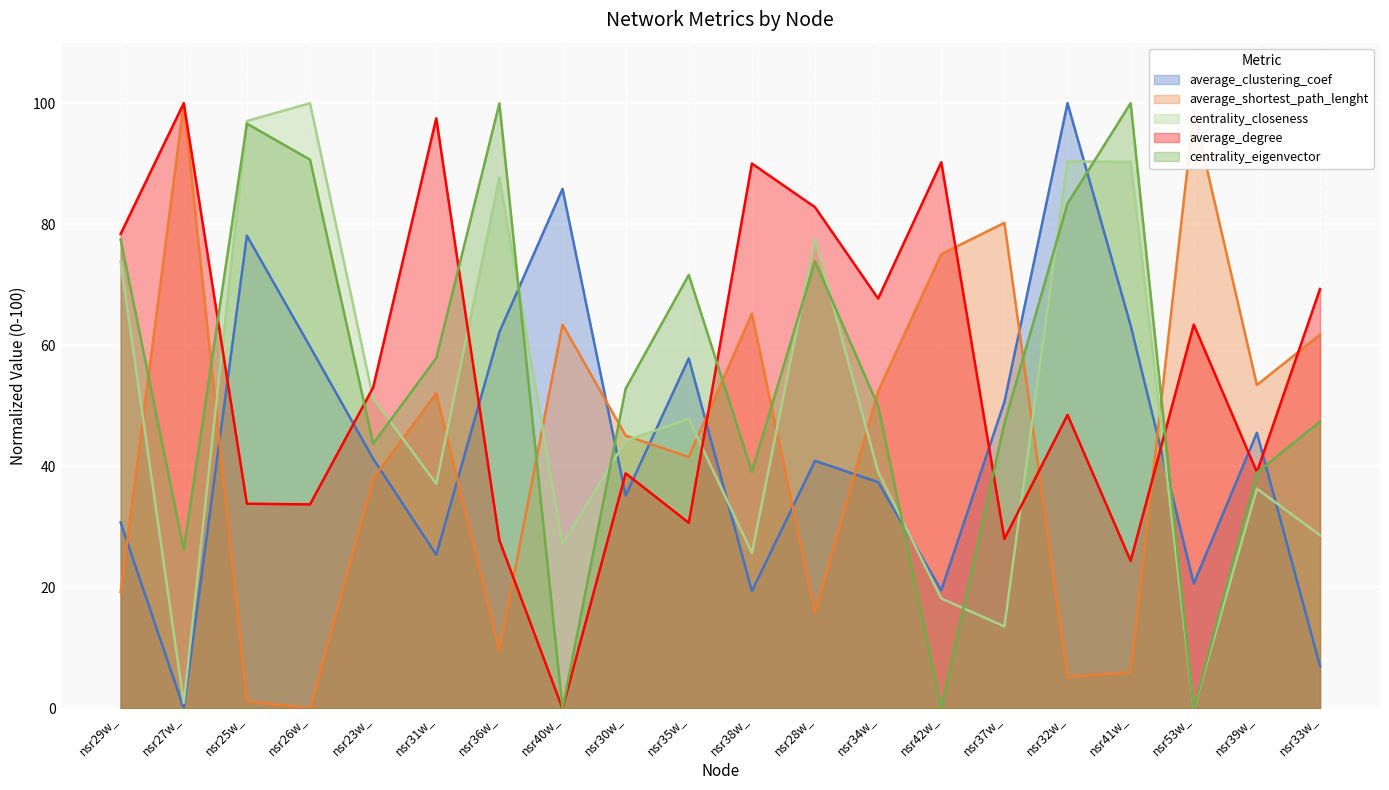

Where is the first local maximum for average_shortest_path_lenght?

nsr27w_